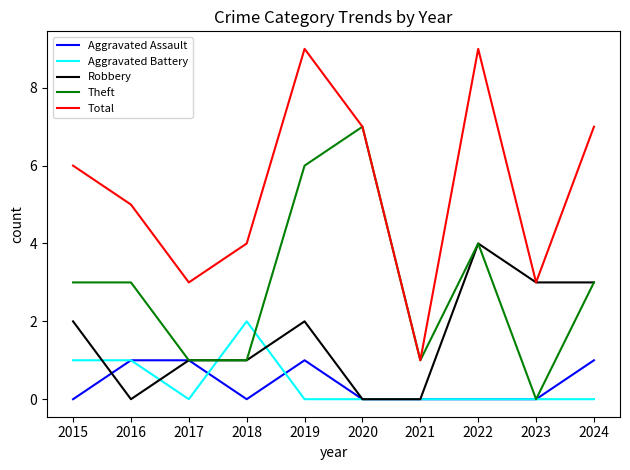

How many Total values are between 3 and 7?

7